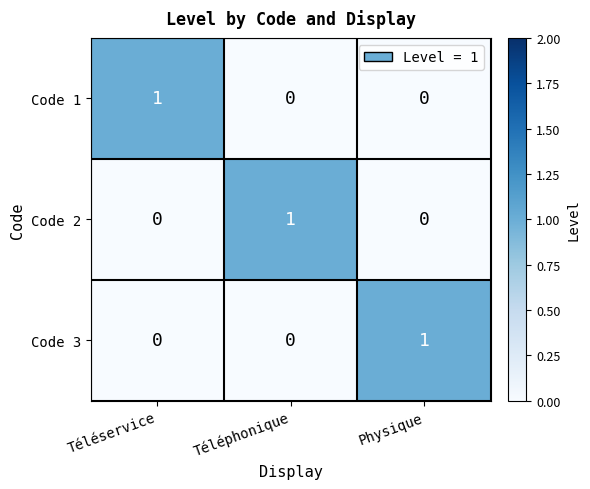

Which category has the highest value in the Code 2 series?

Téléphonique